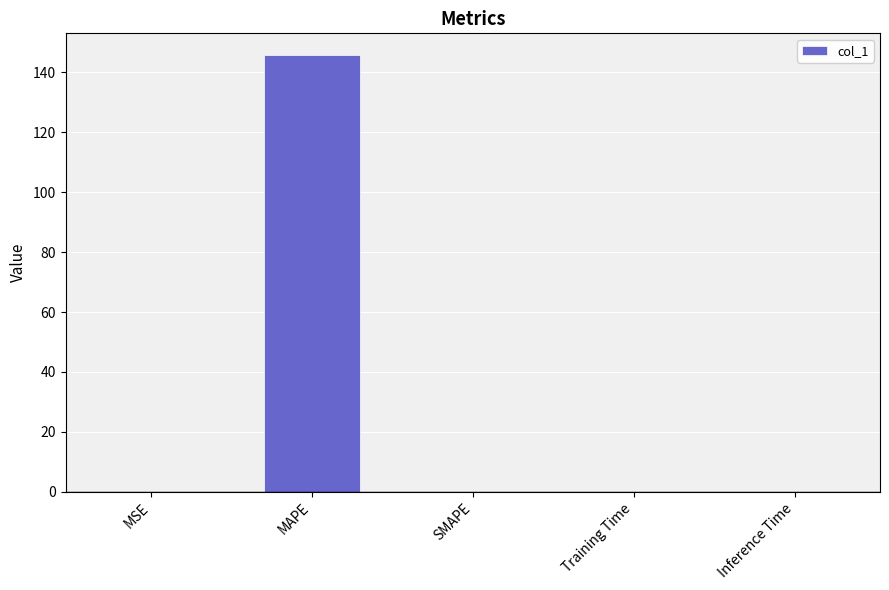

Is it true that the value at Training Time is 0.0?

True